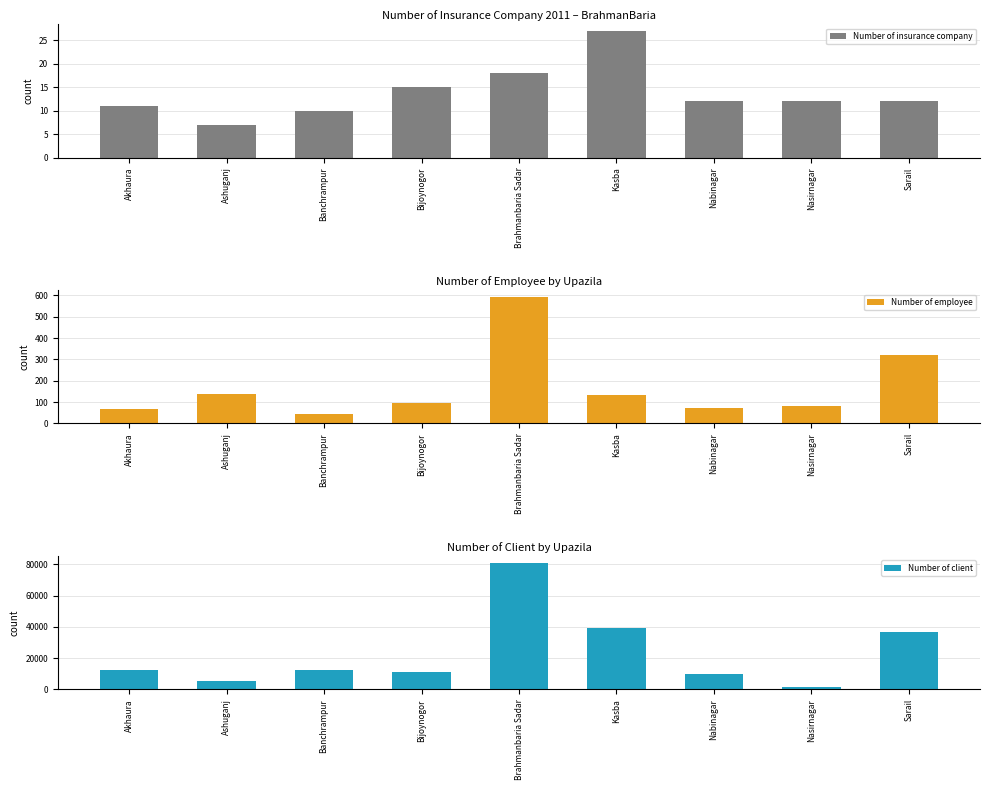

What are all the series names shown in the legend?

Number of insurance company, Number of employee, Number of client